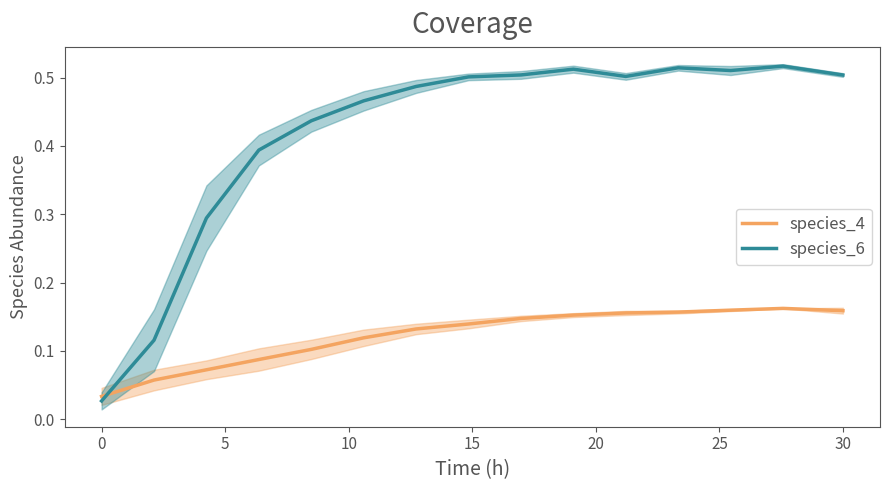

The value of species_6 at 30 is 0.9. True or false?

False